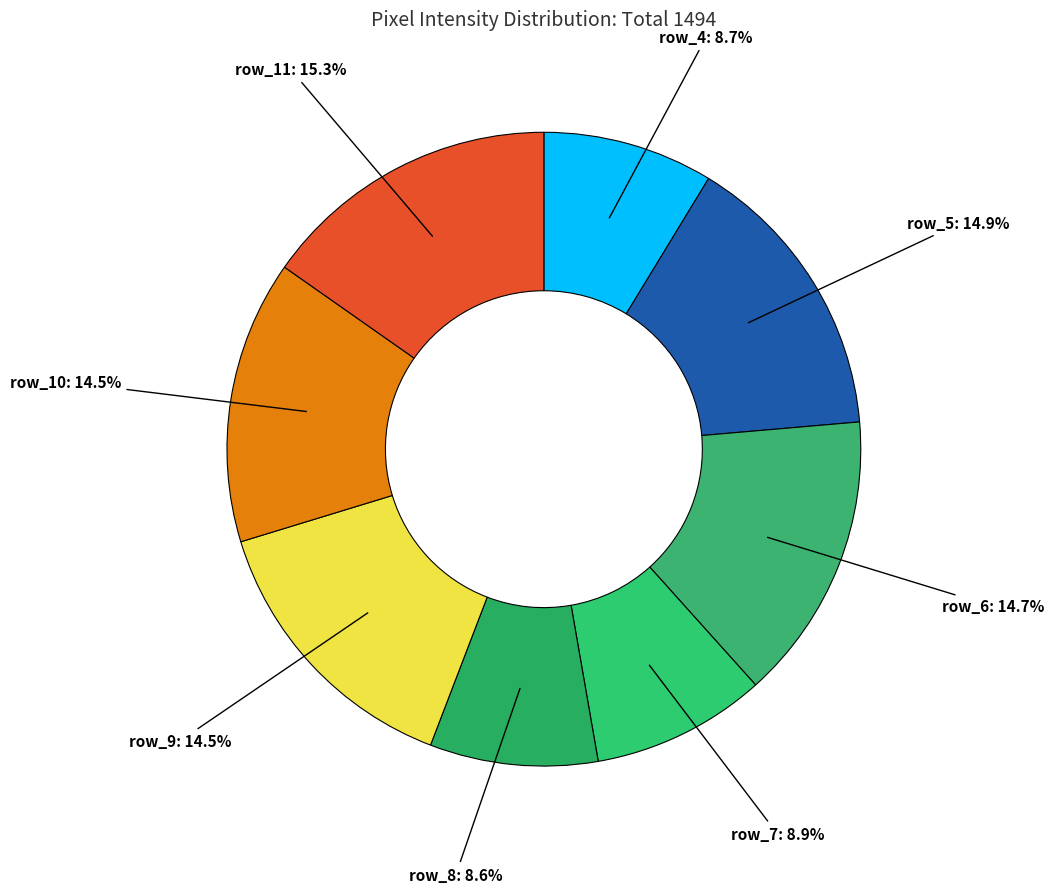

How much of the chart is everything except row_10?

85.5%